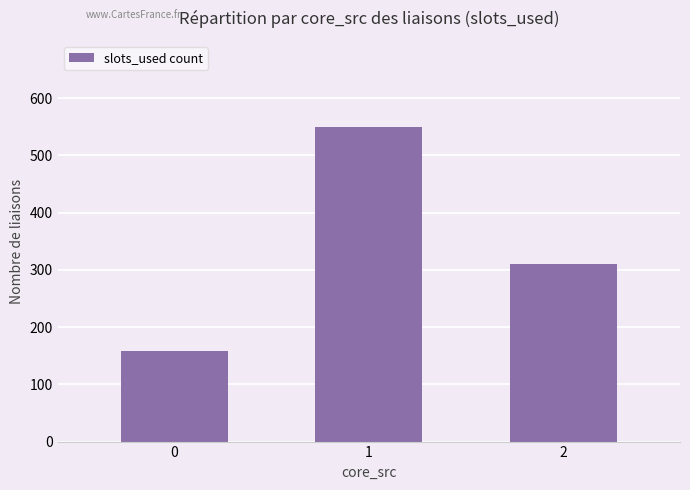

What is the difference between the values at 0 and 1?

391